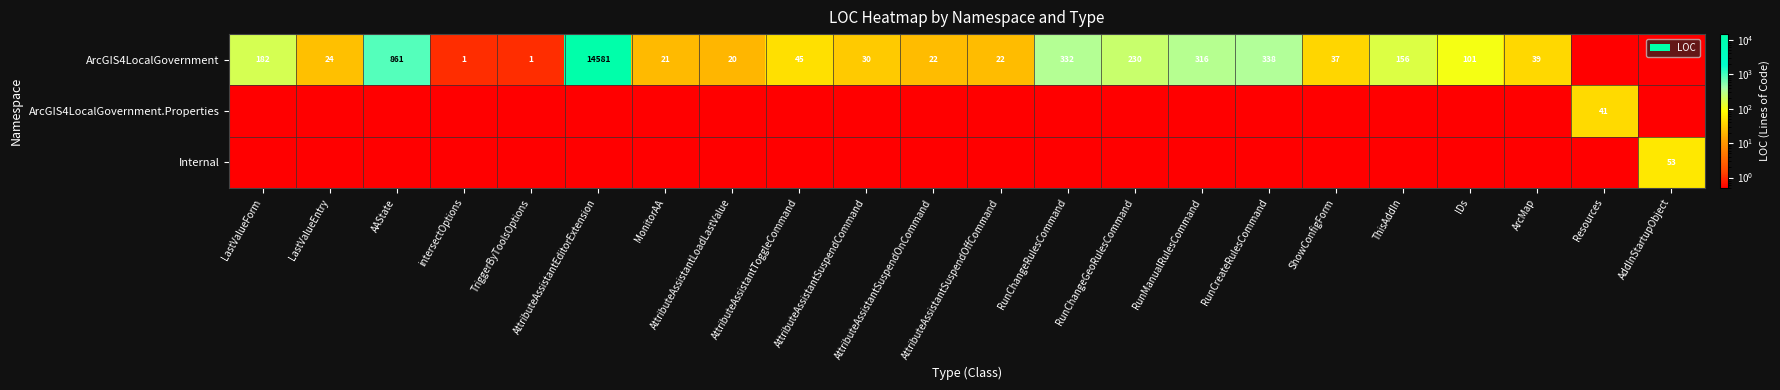

Which series has the largest total across all categories?

ArcGIS4LocalGovernment